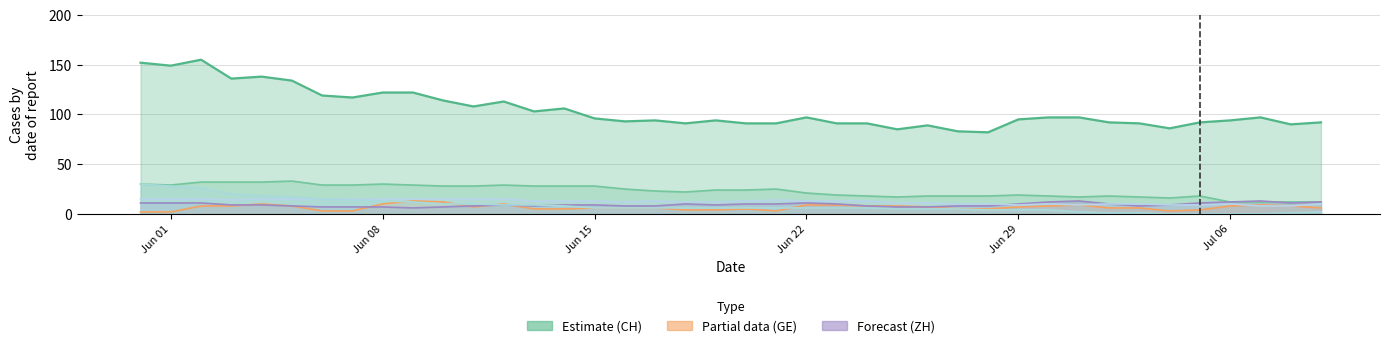

How many categories are shown in the chart?

40